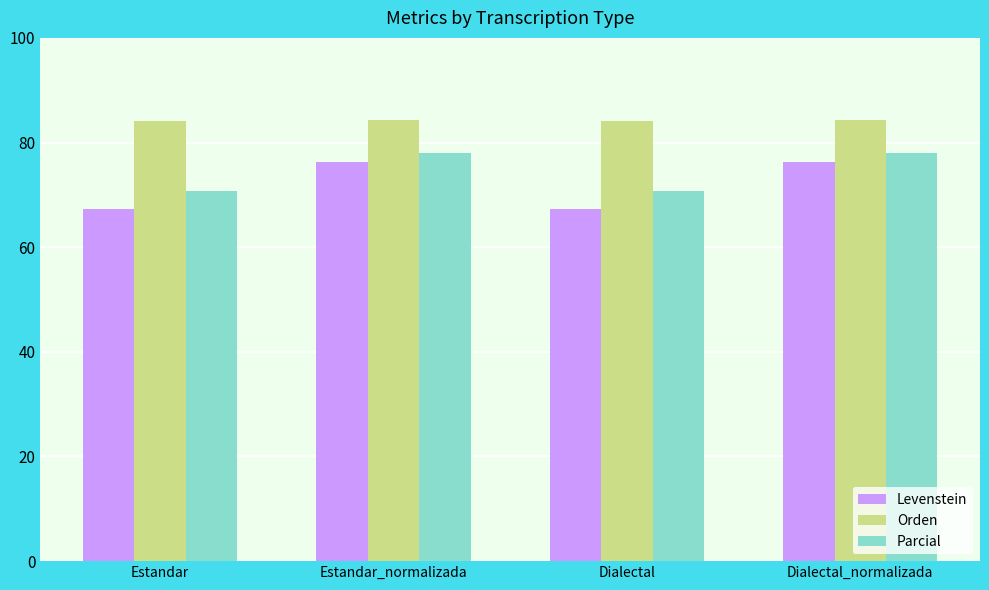

What is the highest value of the Parcial series?

77.9